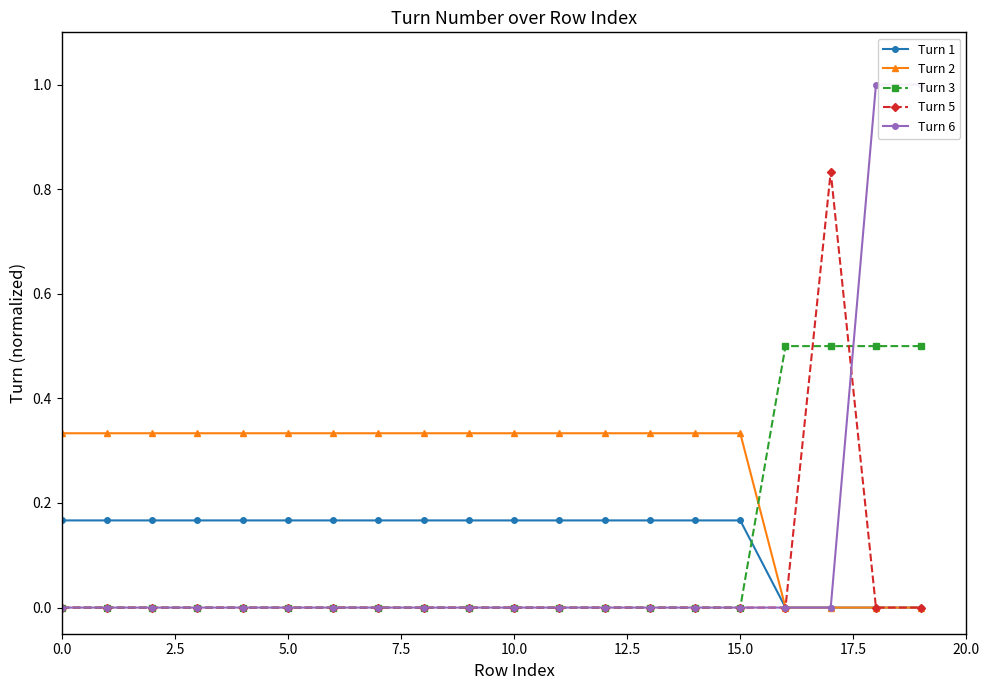

True or false: Turn 3 has more than 0 points higher than both neighbors.

False